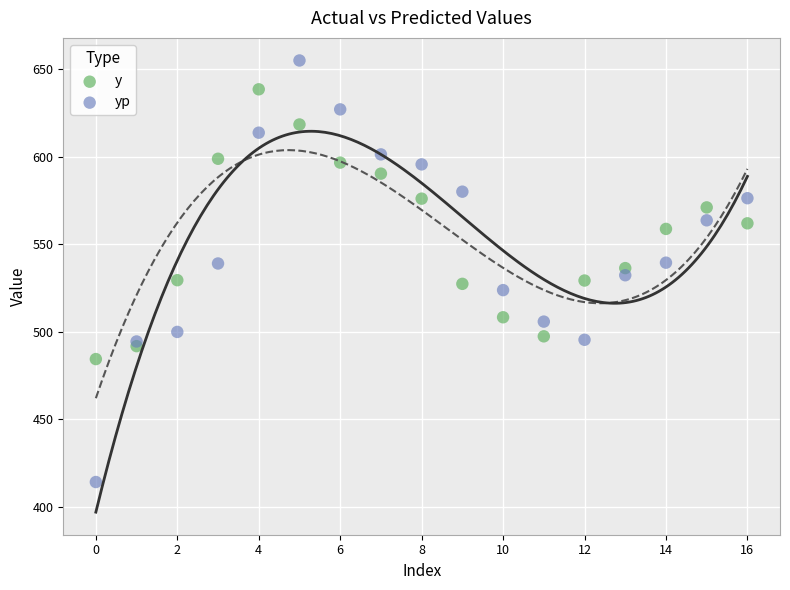

Which series contains the highest Y value?

yp